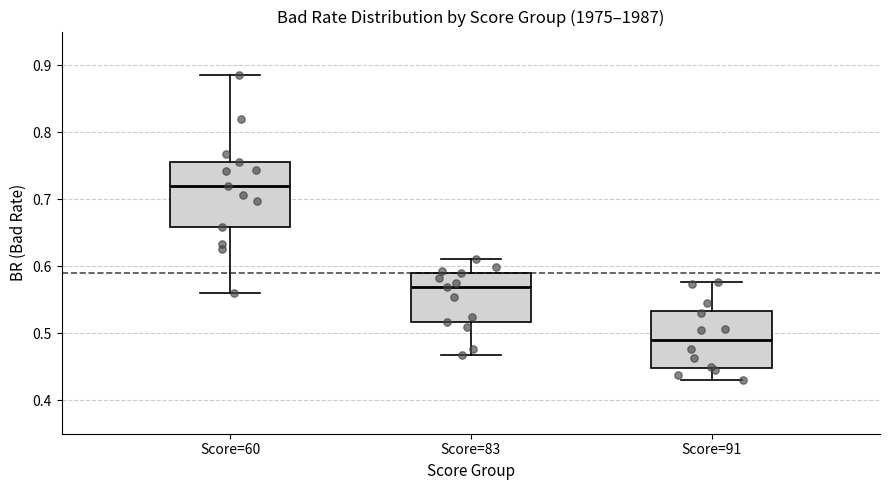

Reading left to right, read every box against the y-axis: the position of its median line, the range the box covers, and the ends of its whiskers. The values are not printed on the chart, so give them approximately, as read against the axis.

Score=60: median 0.72, box 0.66 to 0.75, whiskers 0.56 to 0.89
Score=83: median 0.57, box 0.52 to 0.59, whiskers 0.47 to 0.61
Score=91: median 0.49, box 0.45 to 0.53, whiskers 0.43 to 0.58